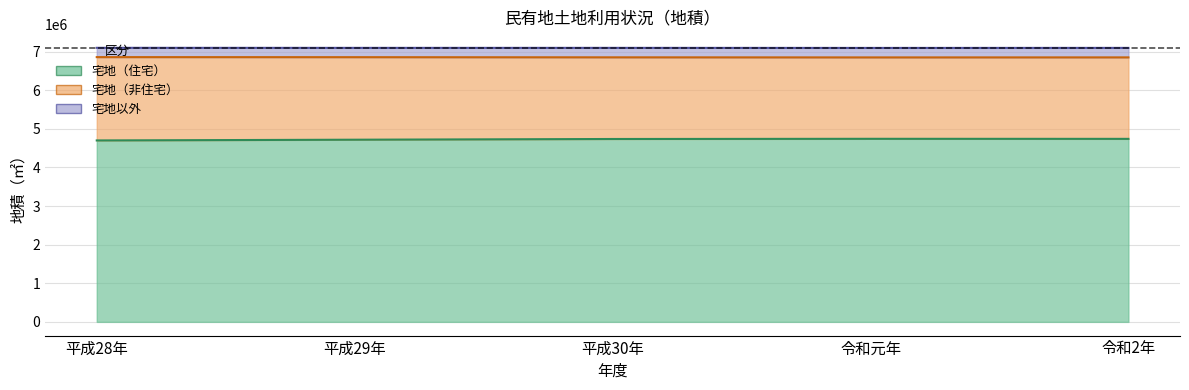

The 宅地（非住宅） series shows 12124391 at 令和2年. True or false?

False